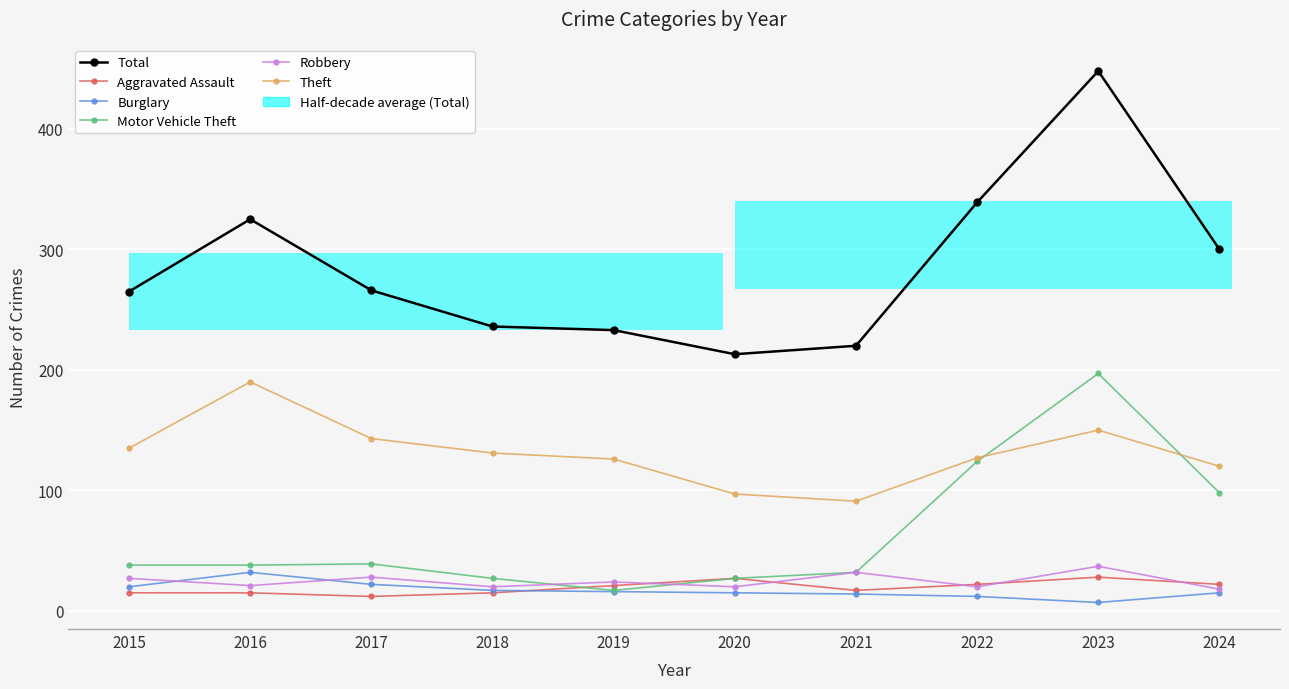

Is it true that Total equals 433 at 2017?

False